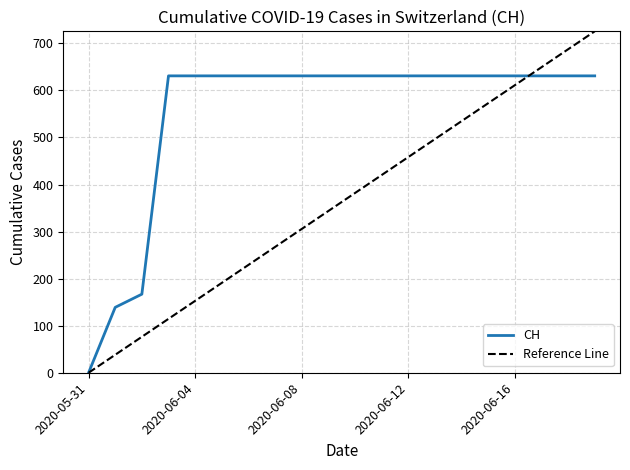

What position from the right is 2020-06-15?

5